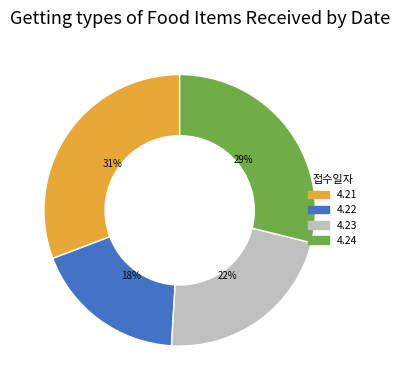

To the nearest percent, what percentage of the pie is 4.21?

31%